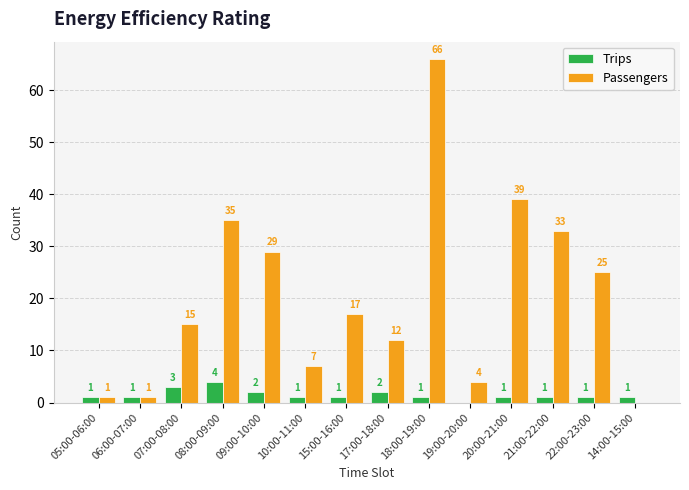

Reading right to left, transcribe all the data shown in this chart.

Trips: 14:00-15:00=1	22:00-23:00=1	21:00-22:00=1	20:00-21:00=1	19:00-20:00=0	18:00-19:00=1	17:00-18:00=2	15:00-16:00=1	10:00-11:00=1	09:00-10:00=2	08:00-09:00=4	07:00-08:00=3	06:00-07:00=1	05:00-06:00=1
Passengers: 14:00-15:00=0	22:00-23:00=25	21:00-22:00=33	20:00-21:00=39	19:00-20:00=4	18:00-19:00=66	17:00-18:00=12	15:00-16:00=17	10:00-11:00=7	09:00-10:00=29	08:00-09:00=35	07:00-08:00=15	06:00-07:00=1	05:00-06:00=1